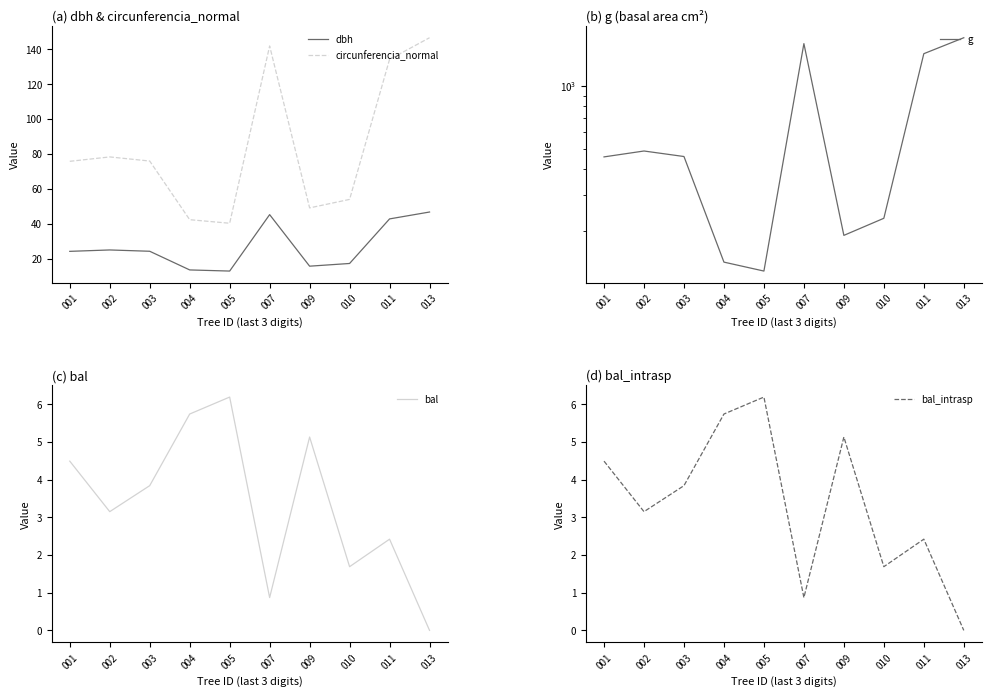

Count the number of categories in the chart.

10